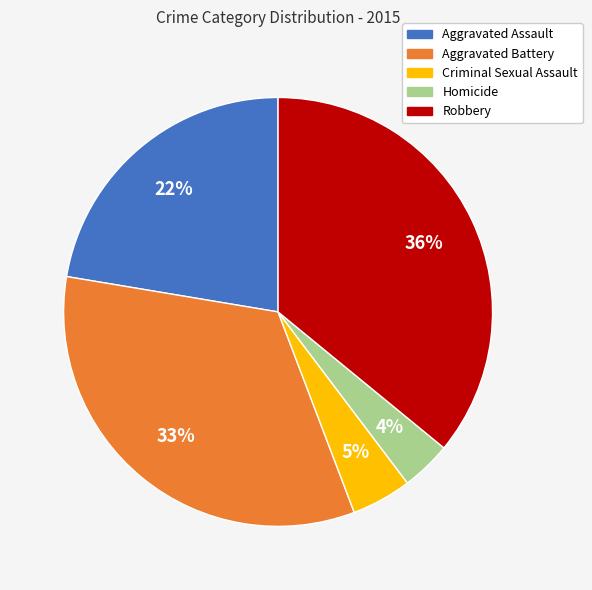

Is there a majority slice in this chart?

No